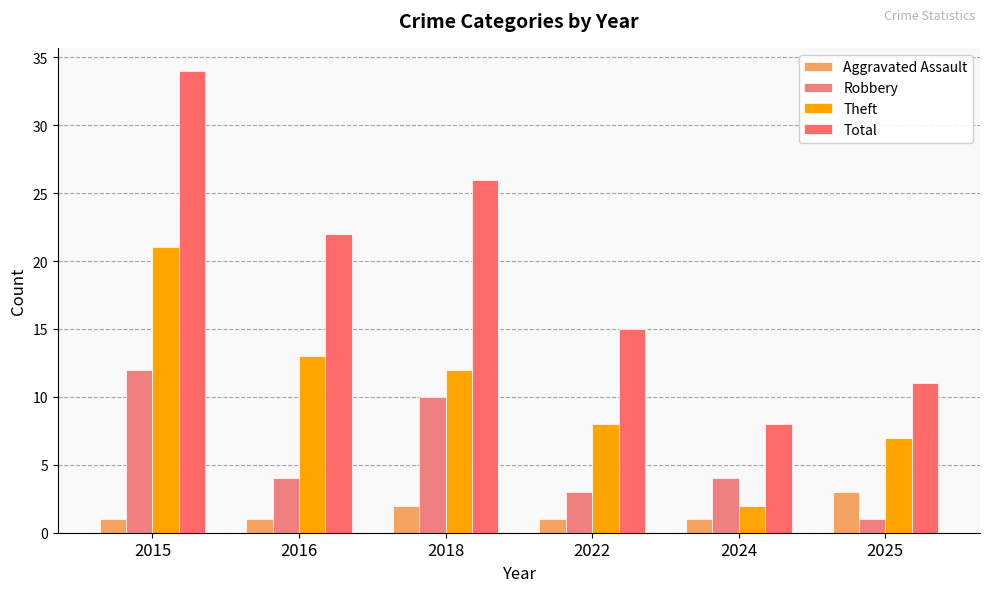

At which category does the chart reach its peak across all series?

2015